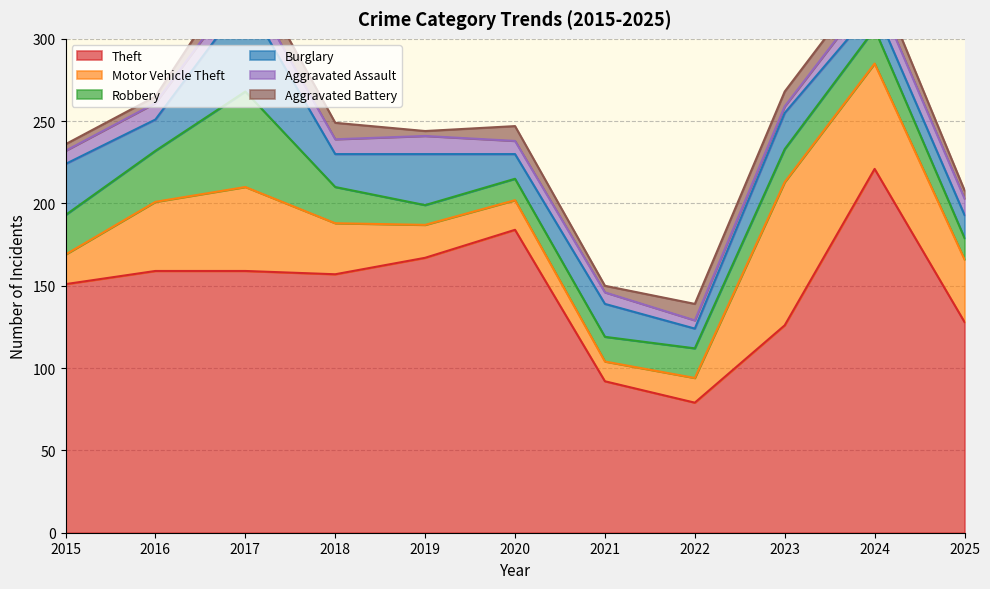

What is the difference between the second highest and second lowest values in the Theft series?

92